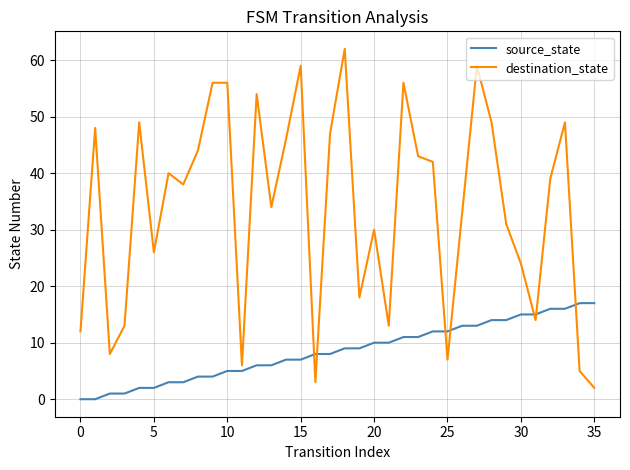

What is the maximum value for destination_state?

62